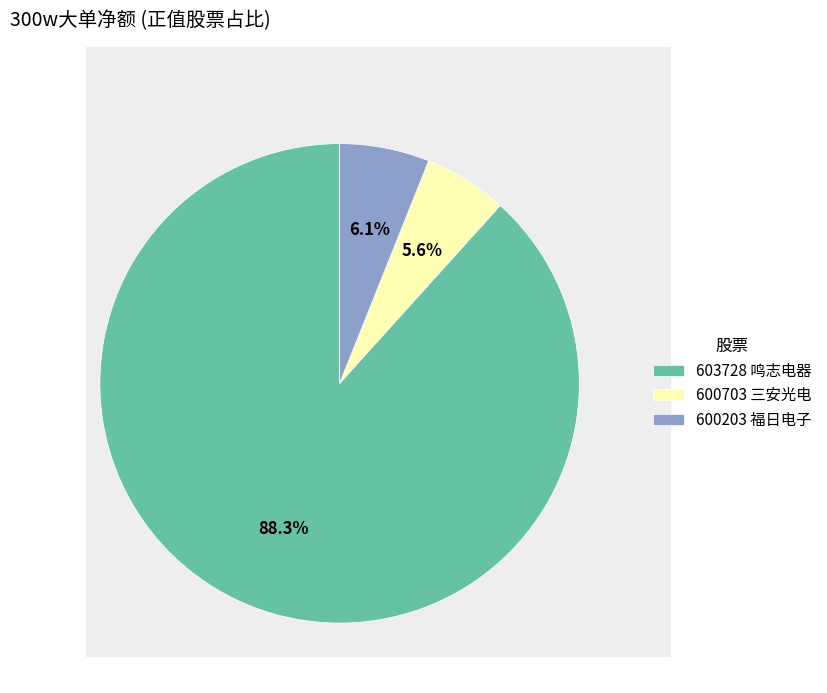

Is there any slice that represents more than half of the pie?

Yes